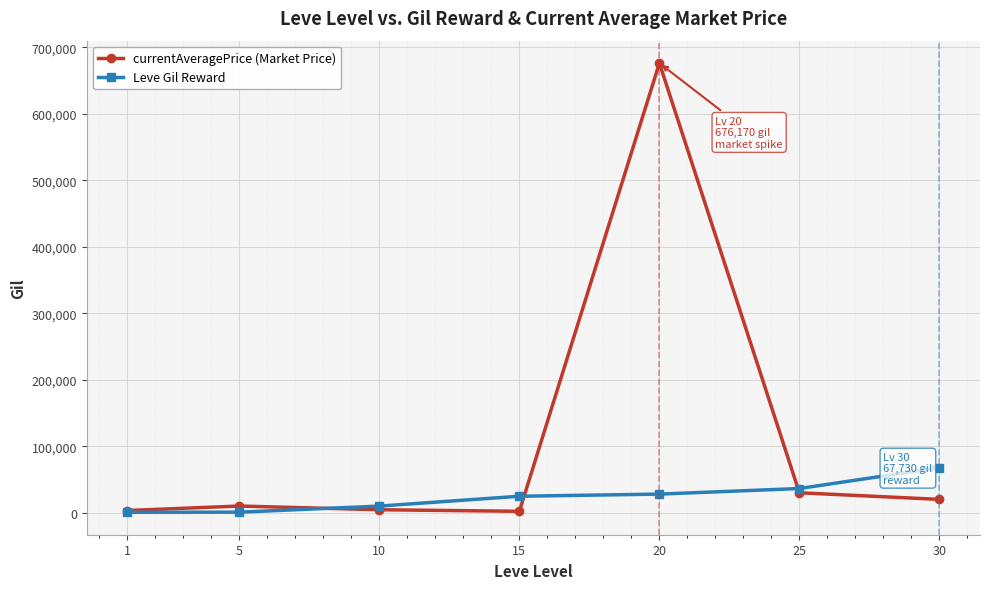

How many interior local peaks does the currentAveragePrice (Market Price) series have?

2